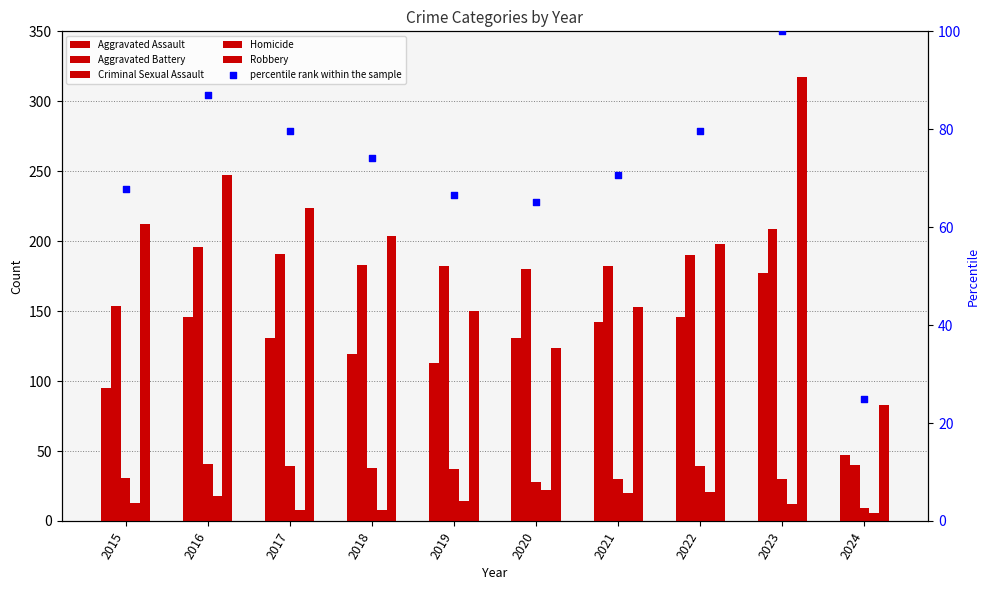

Which series contains the lowest Y value?

Homicide